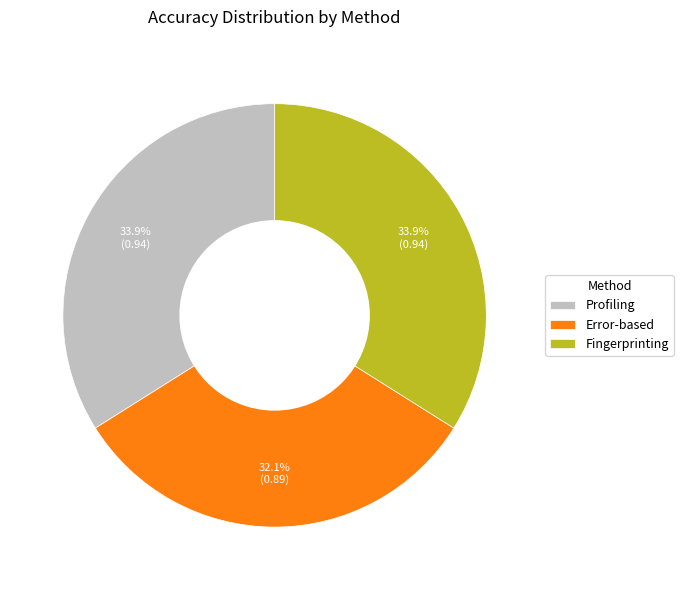

Count the number of slices in the pie.

3